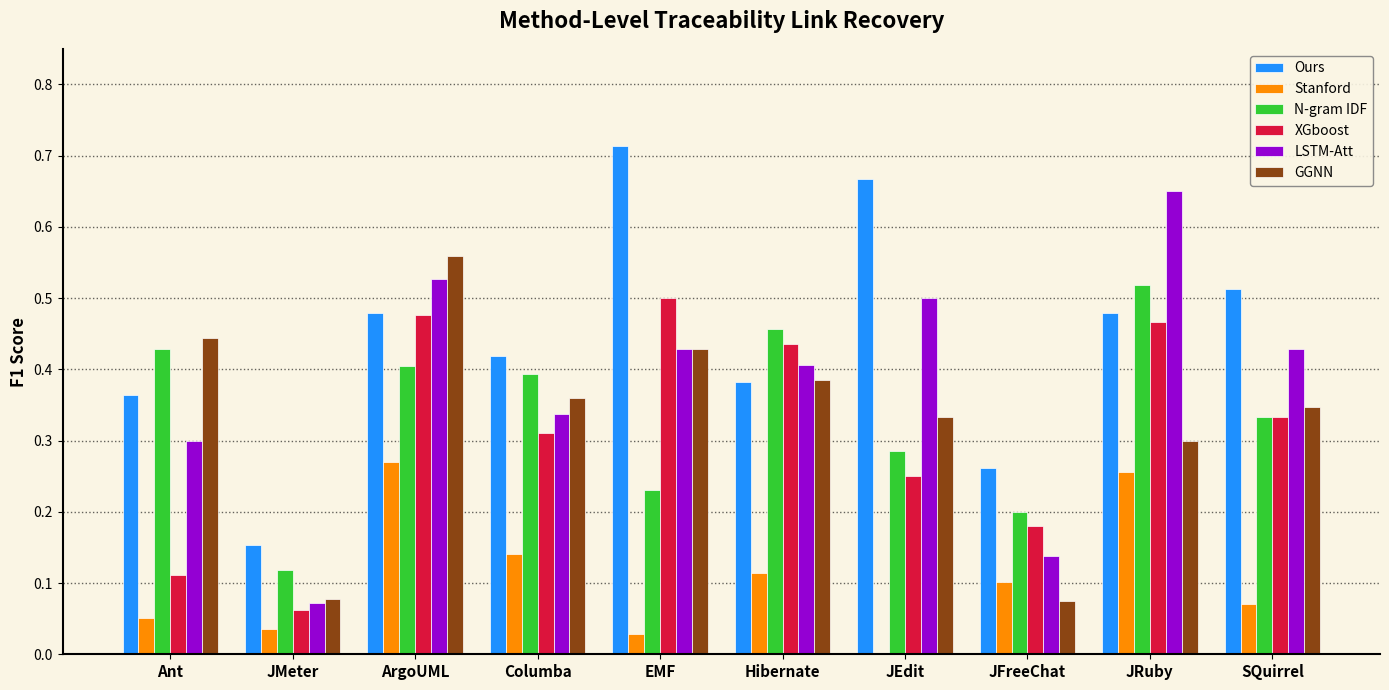

How many series are shown in this chart?

6